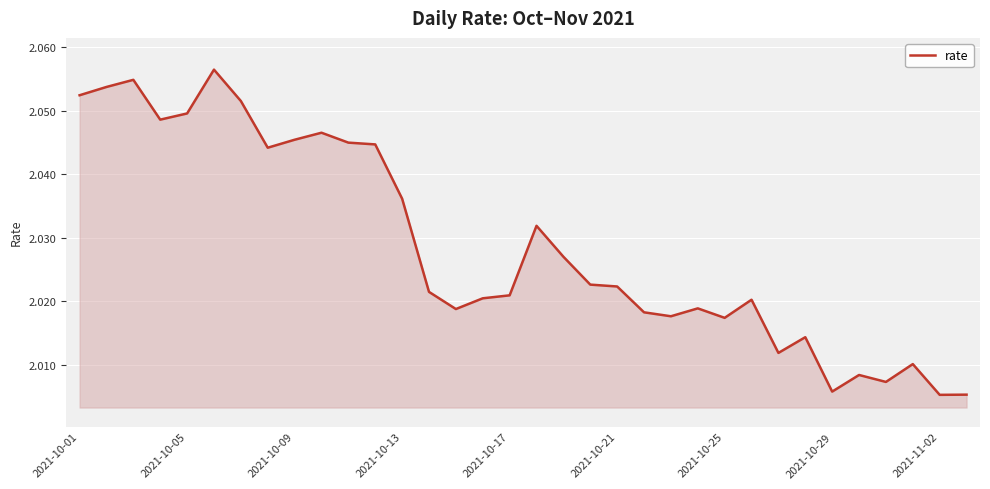

True or false: there are more than 1 points higher than both neighbors.

True